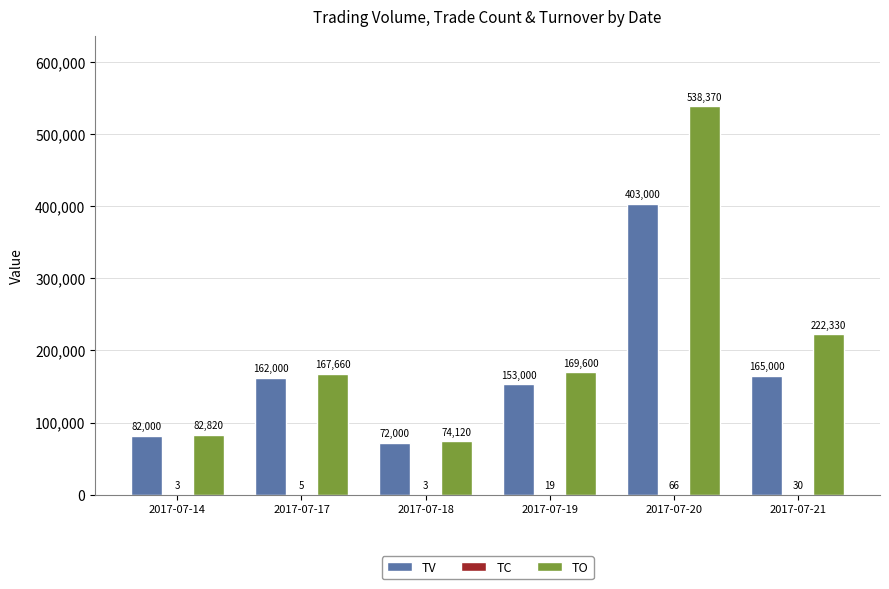

Where is TV nearest to the value 237500?

2017-07-21